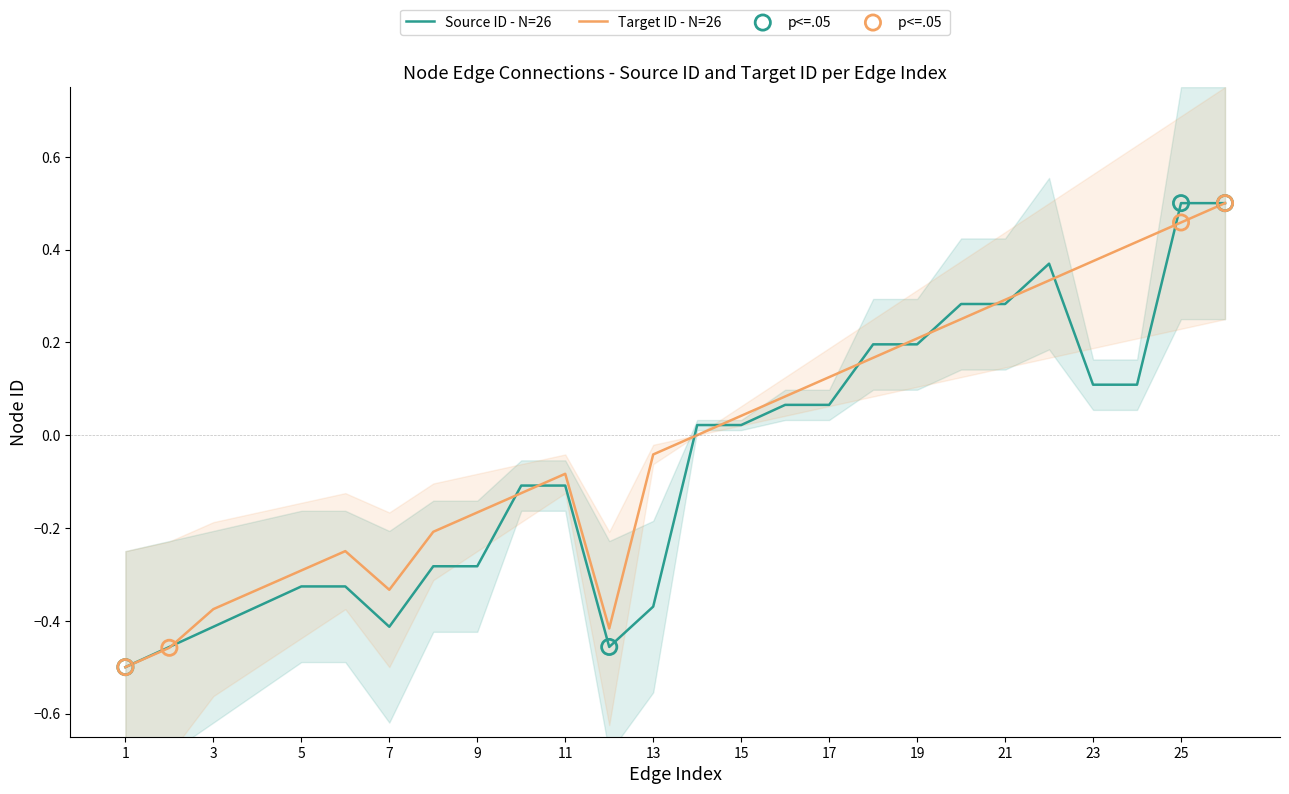

Which series has the largest total across all categories?

Target ID